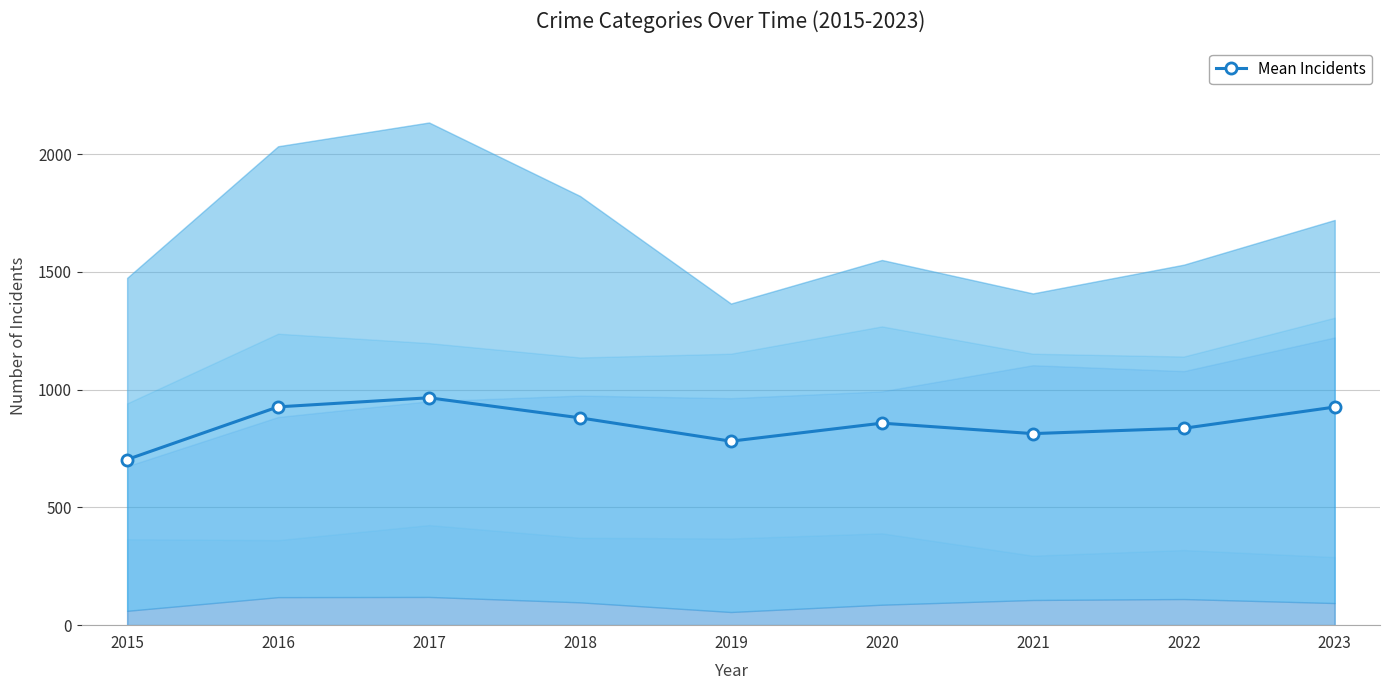

True or false: the data shows 1426.7 at 2017.

False